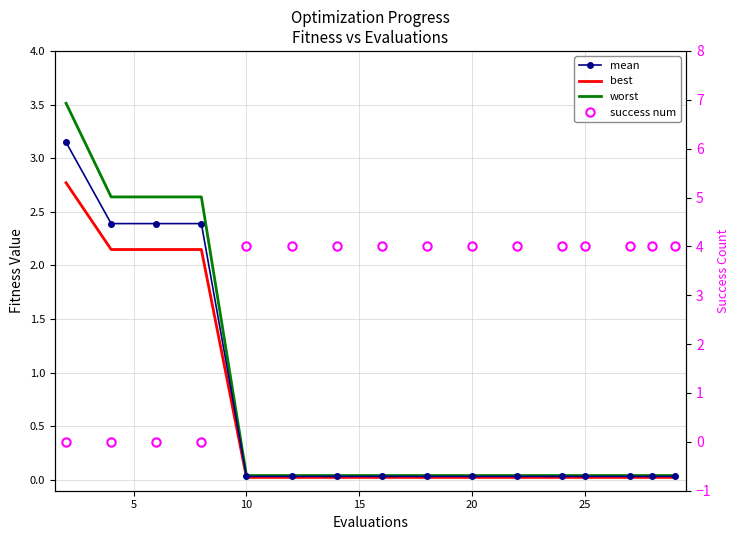

Reading right to left, list all the values displayed in this chart.

mean: 0.0	0.0	0.0	0.0	0.0	0.0	0.0	0.0	0.0	0.0	0.0	0.0	2.4	2.4	2.4	3.1
best: 0.0	0.0	0.0	0.0	0.0	0.0	0.0	0.0	0.0	0.0	0.0	0.0	2.1	2.1	2.1	2.8
worst: 0.0	0.0	0.0	0.0	0.0	0.0	0.0	0.0	0.0	0.0	0.0	0.0	2.6	2.6	2.6	3.5
success num: 4.0	4.0	4.0	4.0	4.0	4.0	4.0	4.0	4.0	4.0	4.0	4.0	0.0	0.0	0.0	0.0